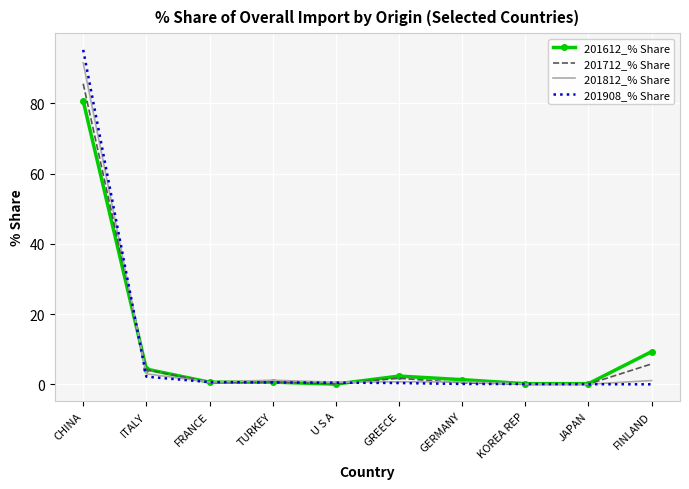

The value of 201812_% Share at ITALY is 3.0. True or false?

True